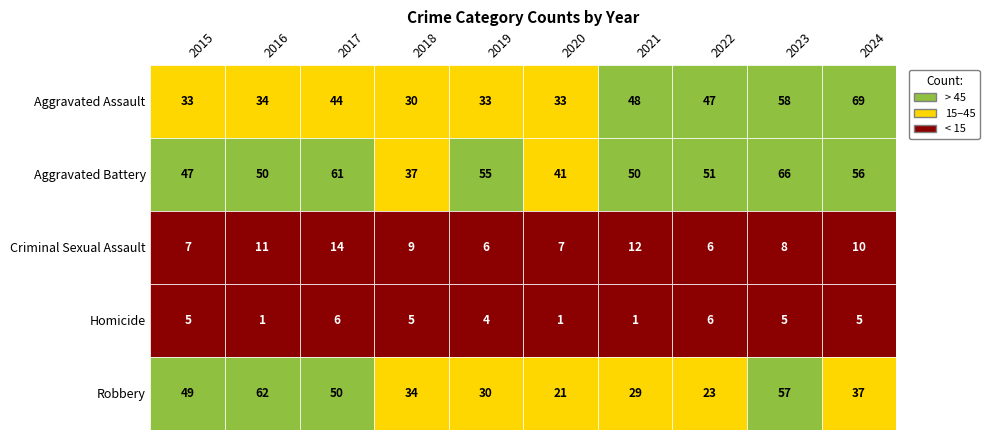

Which category has the highest value in the Aggravated Assault series?

2024